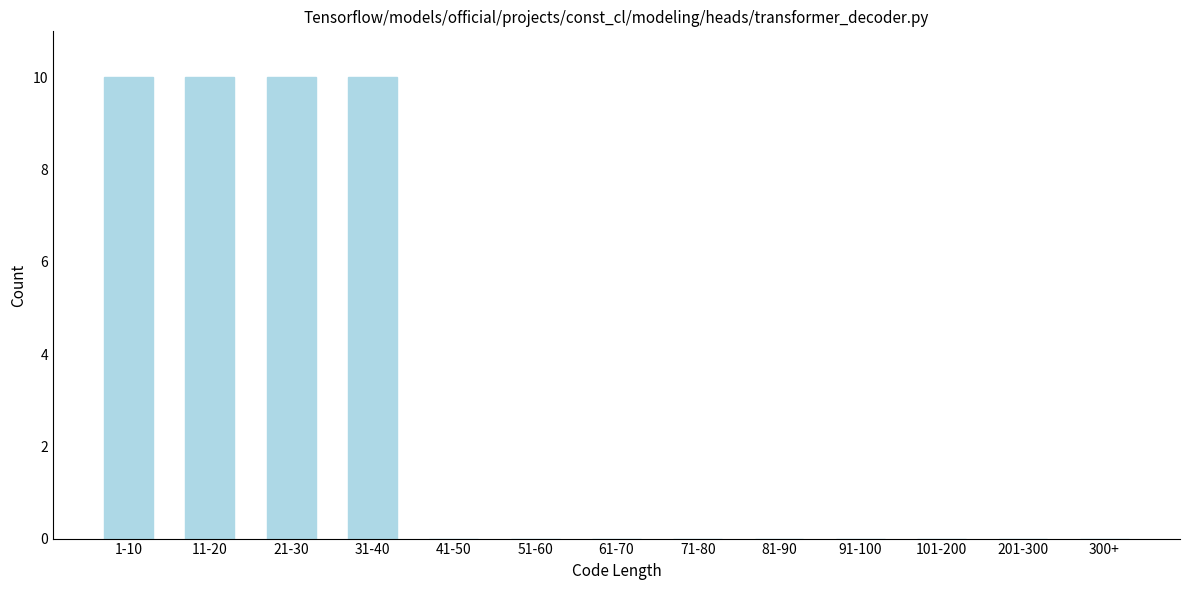

Reading left to right, list all the values displayed in this chart.

1-10=10	11-20=10	21-30=10	31-40=10	41-50=0	51-60=0	61-70=0	71-80=0	81-90=0	91-100=0	101-200=0	201-300=0	300+=0